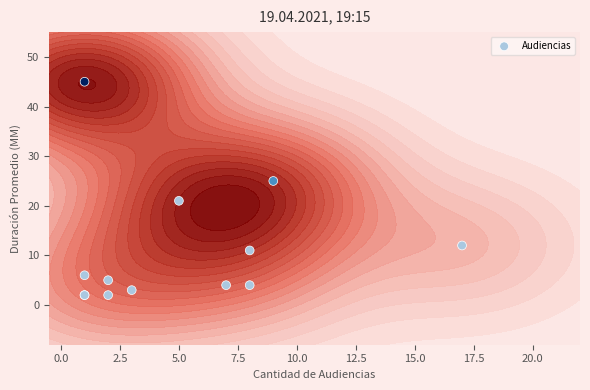

What is the average value?

11